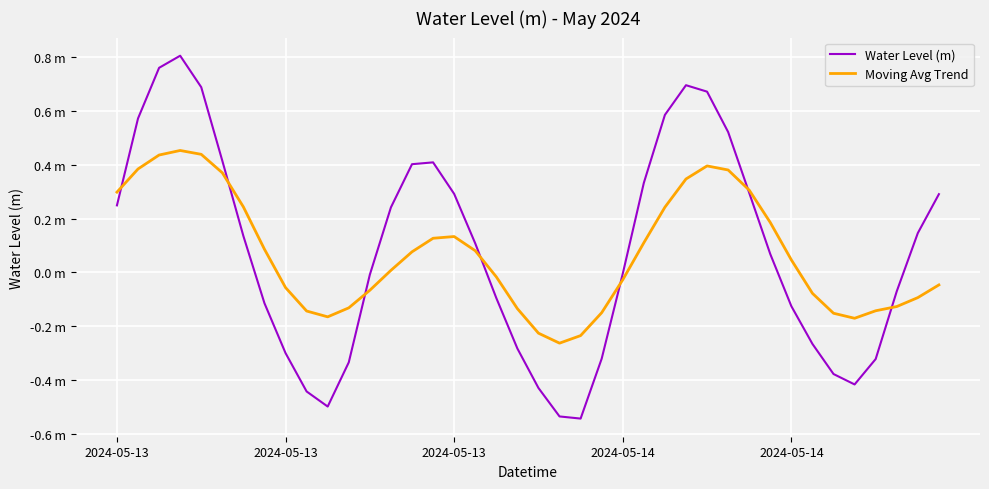

What is the maximum value shown in the chart?

0.8